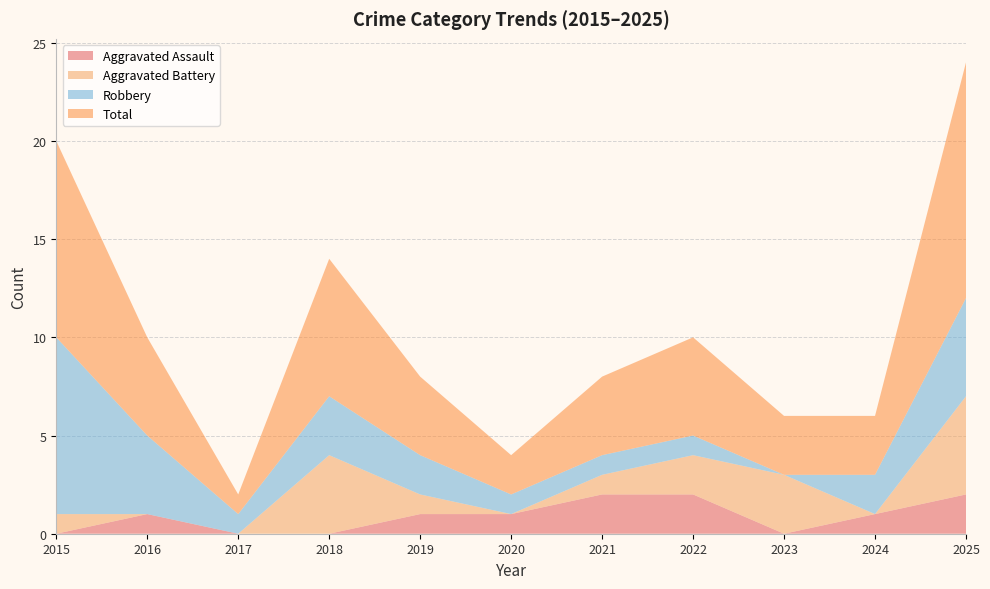

Reading right to left, transcribe all the data shown in this chart.

Aggravated Assault: 2	1	0	2	2	1	1	0	0	1	0
Aggravated Battery: 5	0	3	2	1	0	1	4	0	0	1
Robbery: 5	2	0	1	1	1	2	3	1	4	9
Total: 12	3	3	5	4	2	4	7	1	5	10